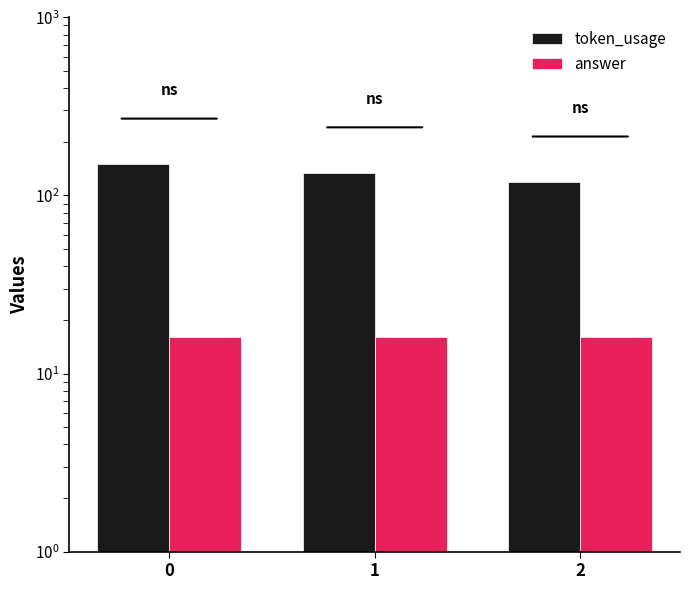

Reading left to right, extract all data points from this chart.

token_usage: 150	134	119
answer: 16	16	16